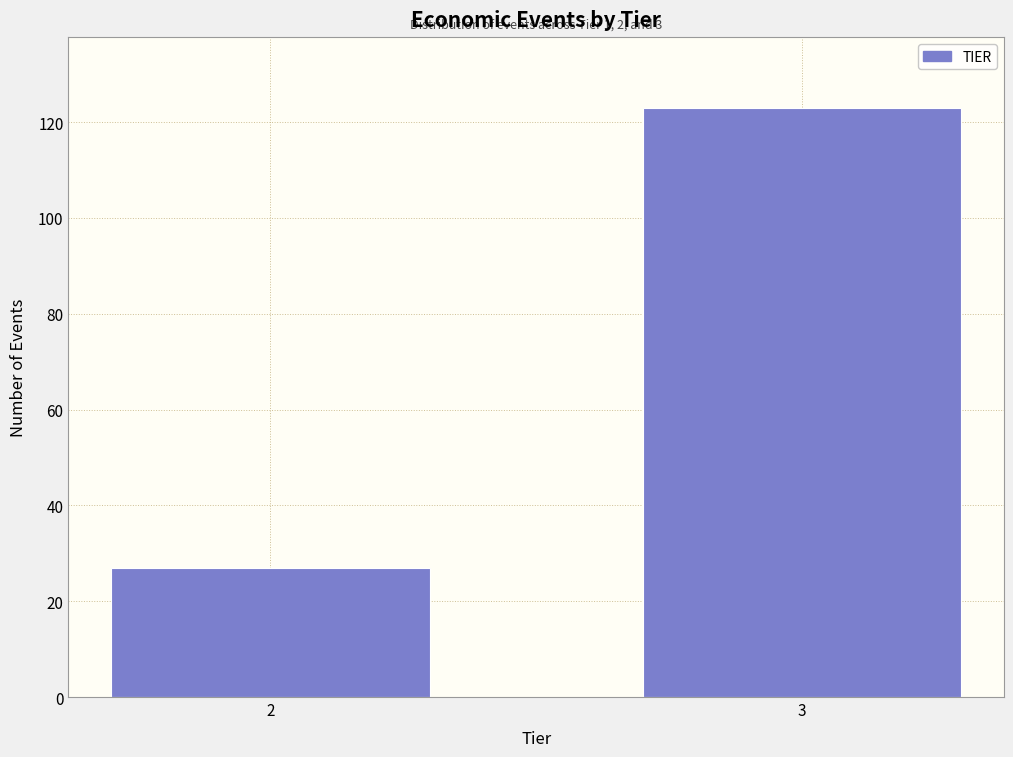

Reading left to right, what are all the values shown in this chart?

27	123